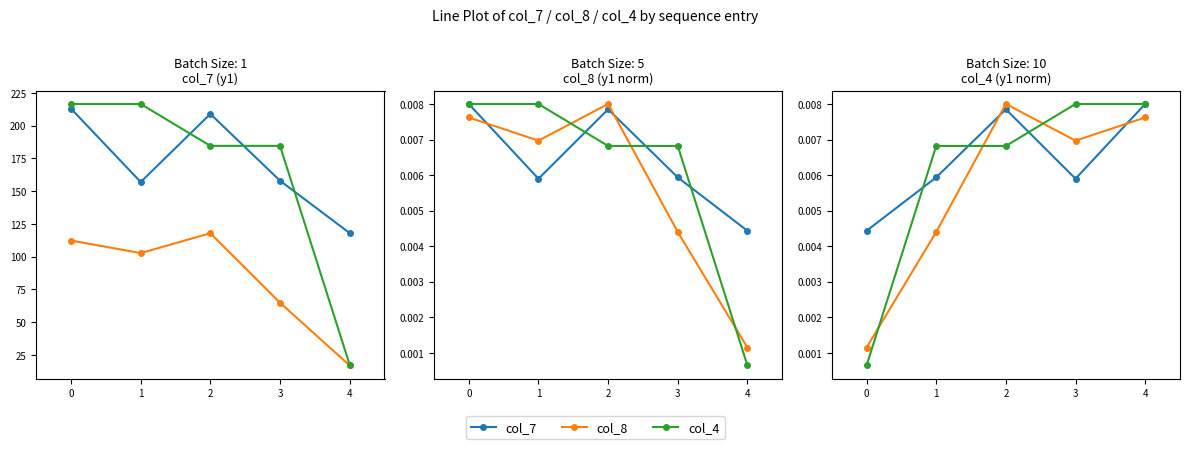

Between 2 and 4, which is larger?

4